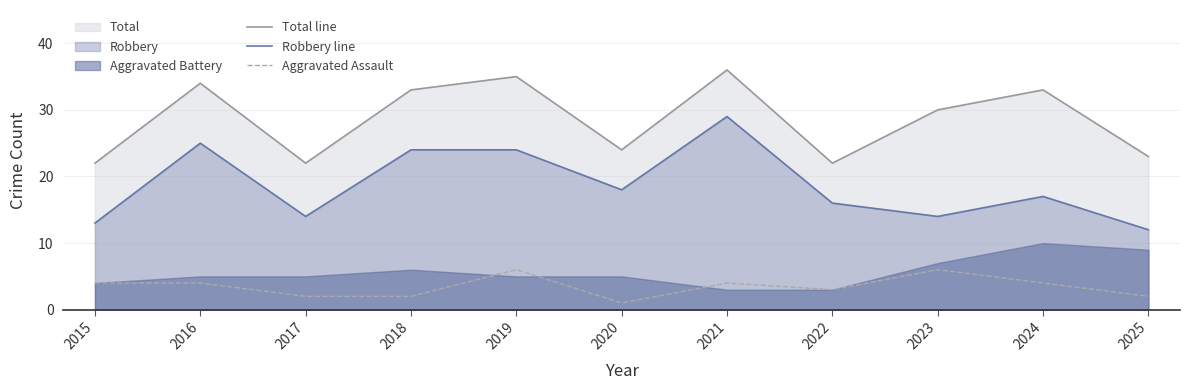

List the series in order of their overall mean, highest first.

Total line, Robbery line, Aggravated Assault